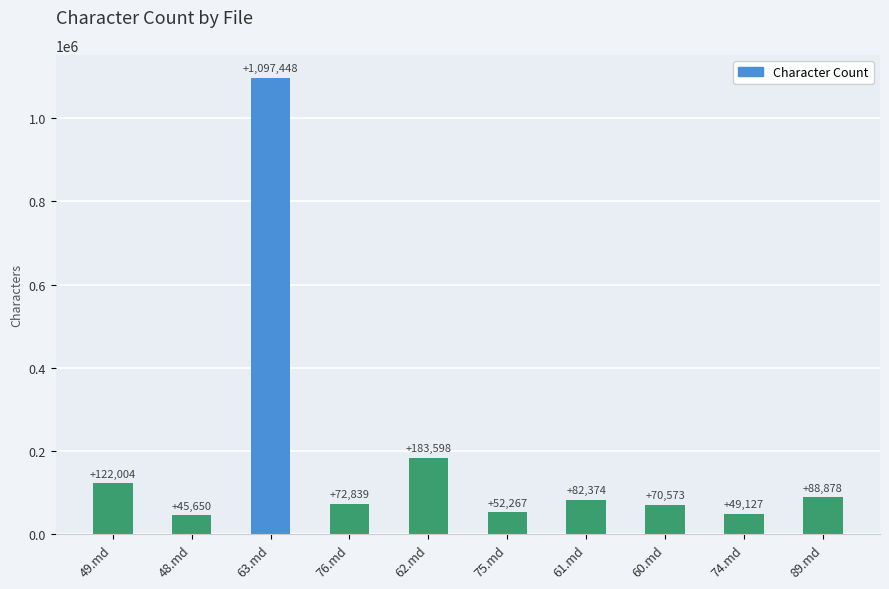

Reading right to left, extract all data points from this chart.

88878	49127	70573	82374	52267	183598	72839	1097448	45650	122004